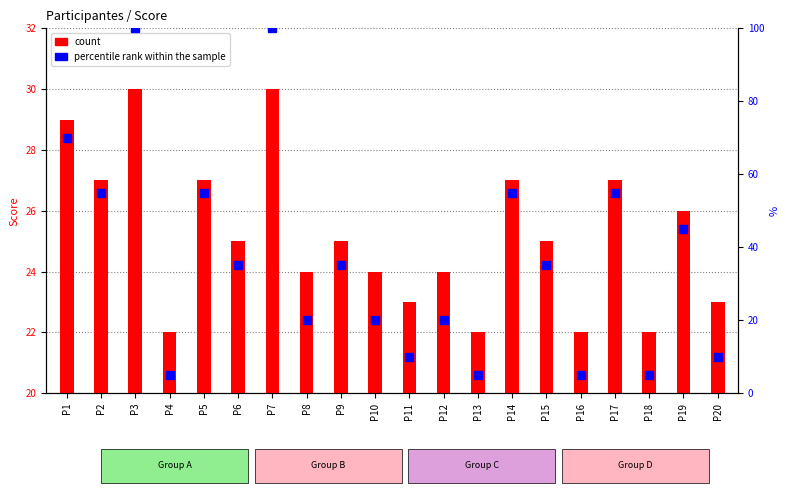

Between P17 and P6, which is larger?

P17